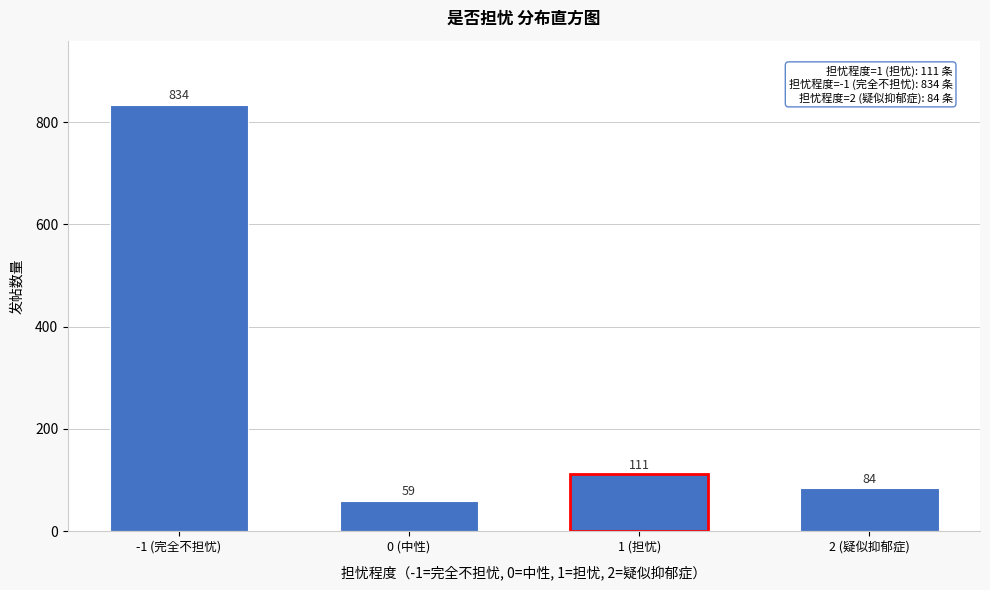

Reading left to right, list all the values displayed in this chart.

-1 (完全不担忧)=834	0 (中性)=59	1 (担忧)=111	2 (疑似抑郁症)=84